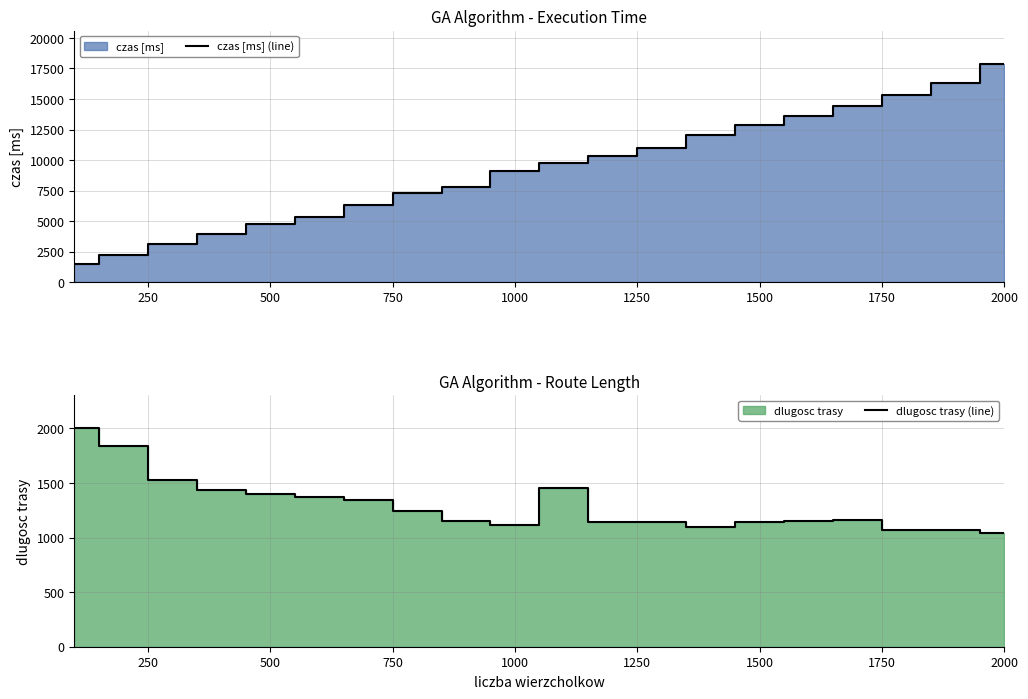

Which category has the highest value in the czas [ms] (line) series?

2000